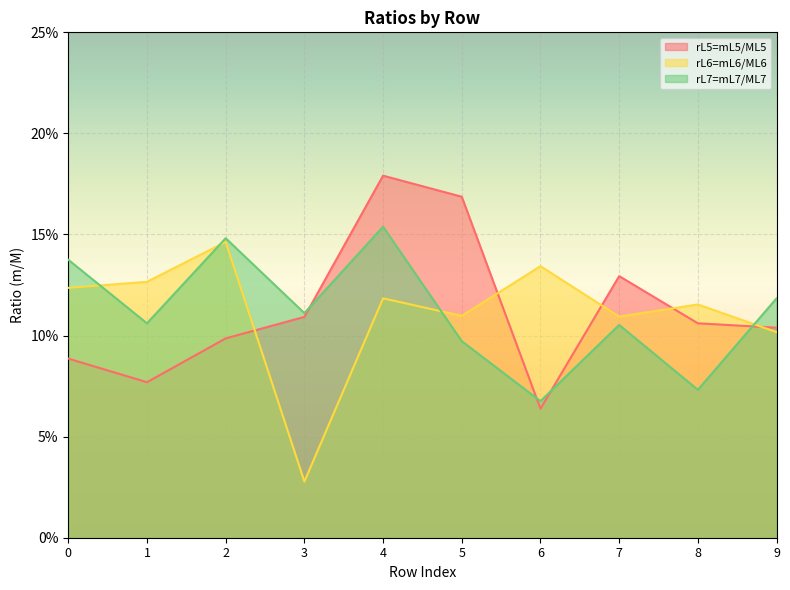

True or false: rL5=mL5/ML5 has more than 1 interior local peaks.

True